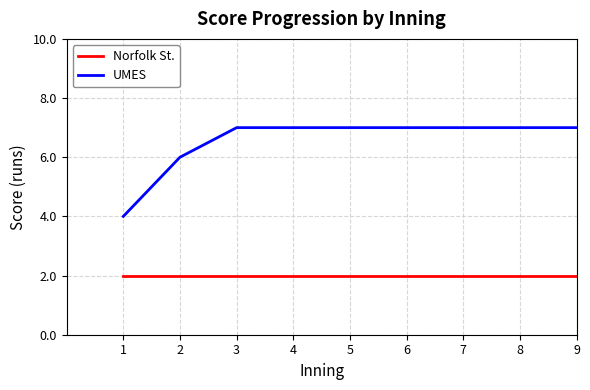

Which series has the largest range (max minus min)?

UMES